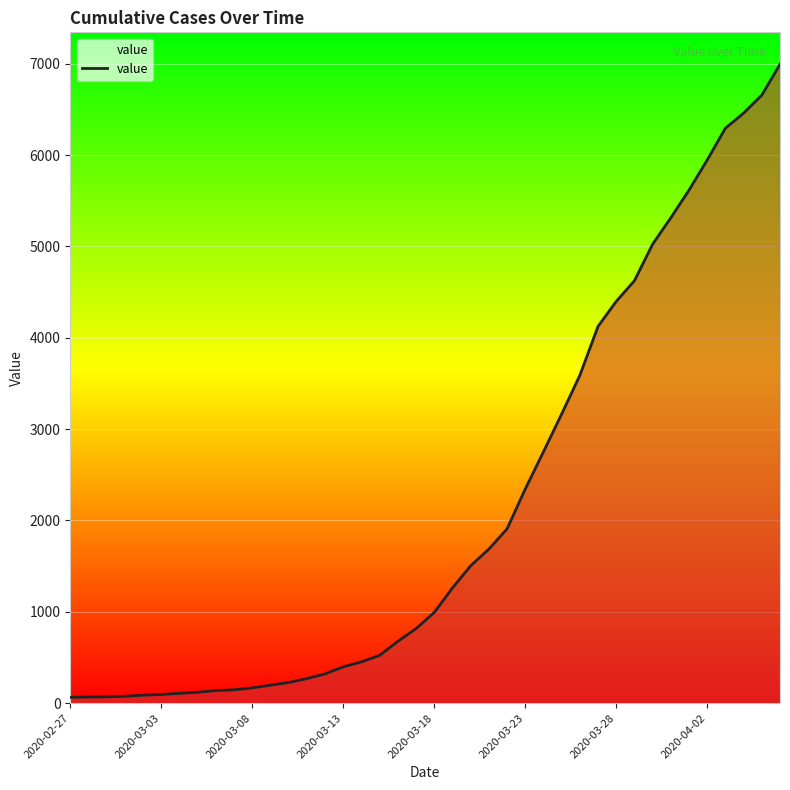

What is the maximum value shown in the chart?

6995